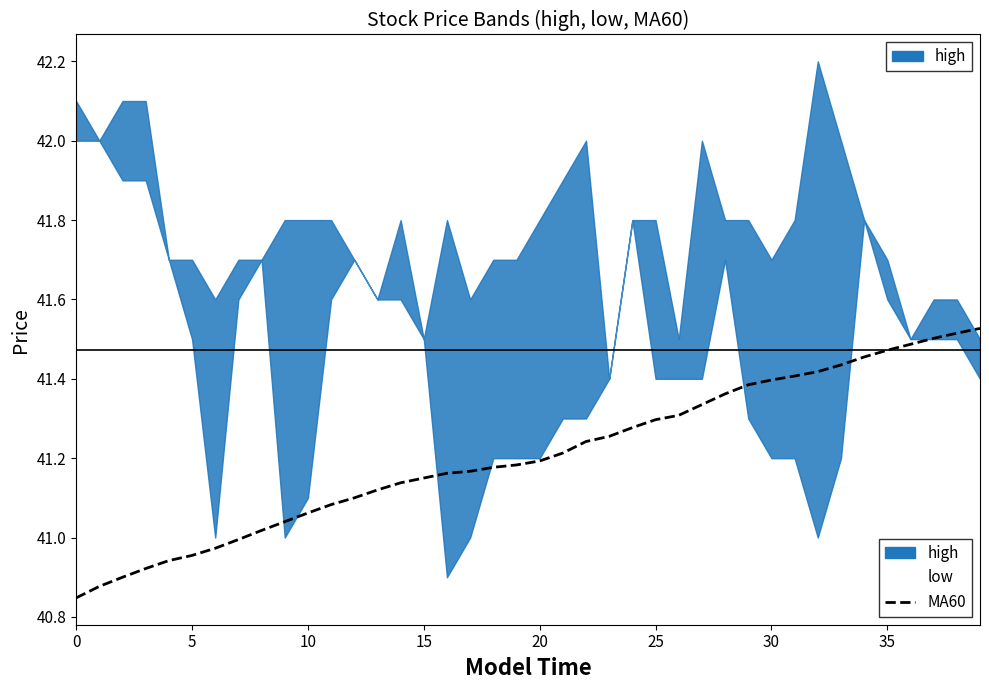

Does the chart have visible grid lines?

No